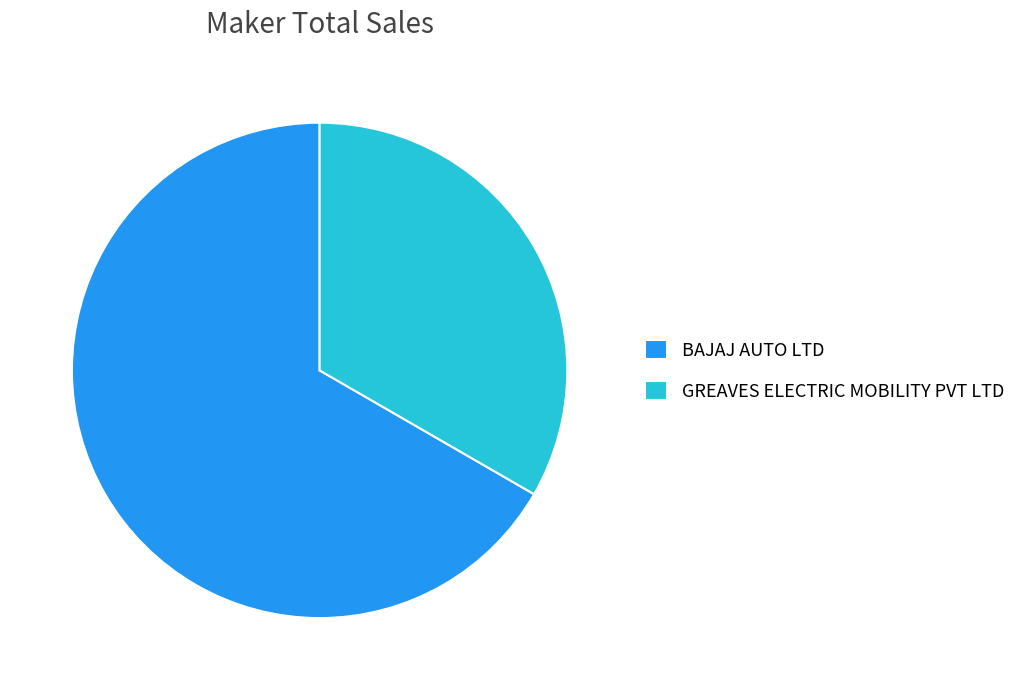

Combined, do GREAVES ELECTRIC MOBILITY PVT LTD and BAJAJ AUTO LTD account for over 50%?

Yes